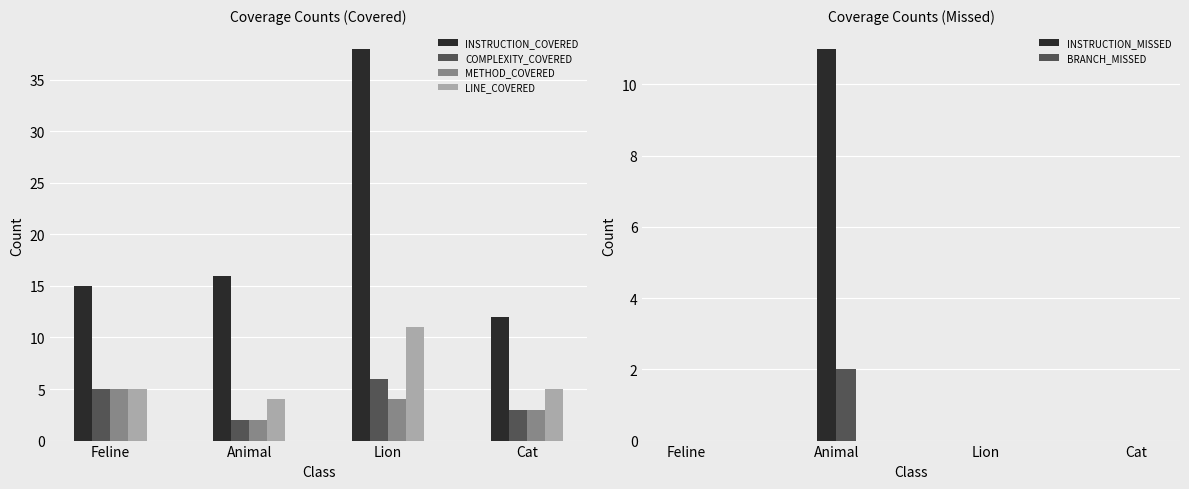

Reading left to right, extract all data points from this chart.

INSTRUCTION_COVERED: Feline=15	Animal=16	Lion=38	Cat=12
COMPLEXITY_COVERED: Feline=5	Animal=2	Lion=6	Cat=3
METHOD_COVERED: Feline=5	Animal=2	Lion=4	Cat=3
LINE_COVERED: Feline=5	Animal=4	Lion=11	Cat=5
INSTRUCTION_MISSED: Feline=0	Animal=11	Lion=0	Cat=0
BRANCH_MISSED: Feline=0	Animal=2	Lion=0	Cat=0